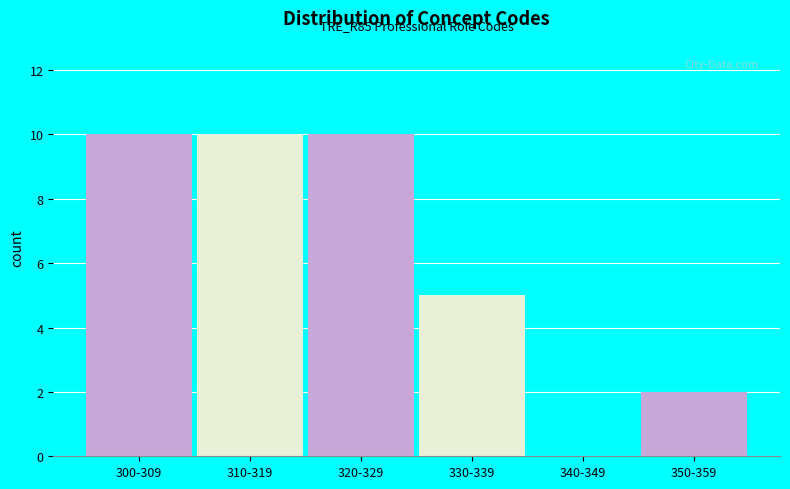

Reading left to right, what are all the values shown in this chart?

300-309=10	310-319=10	320-329=10	330-339=5	340-349=0	350-359=2